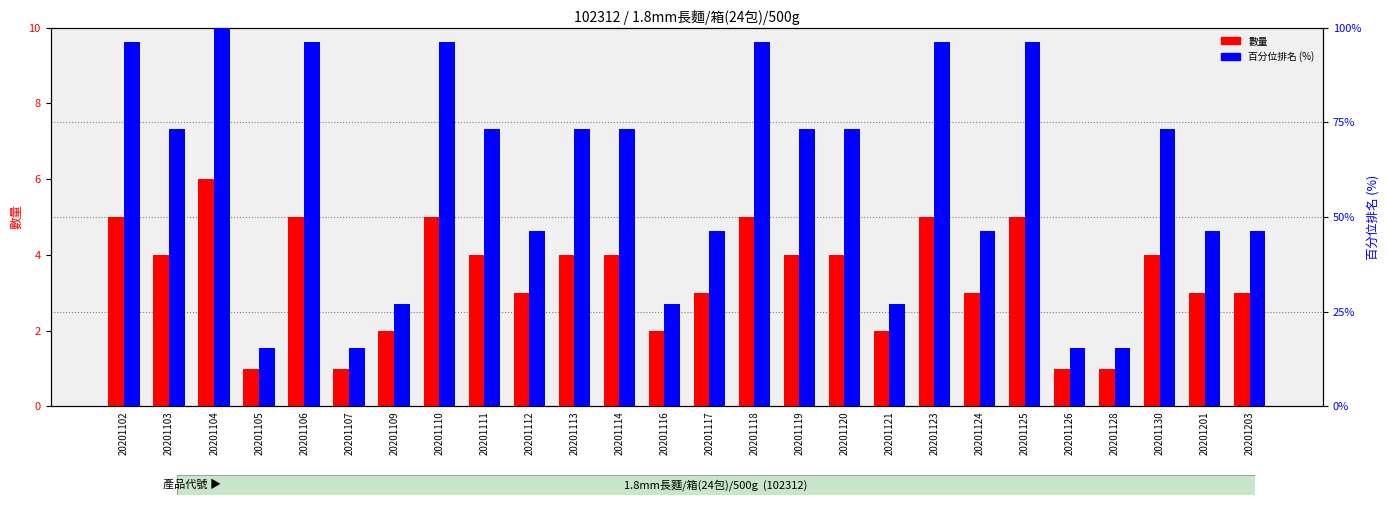

What is the spread (max minus min) of values at 20201107?

14.4